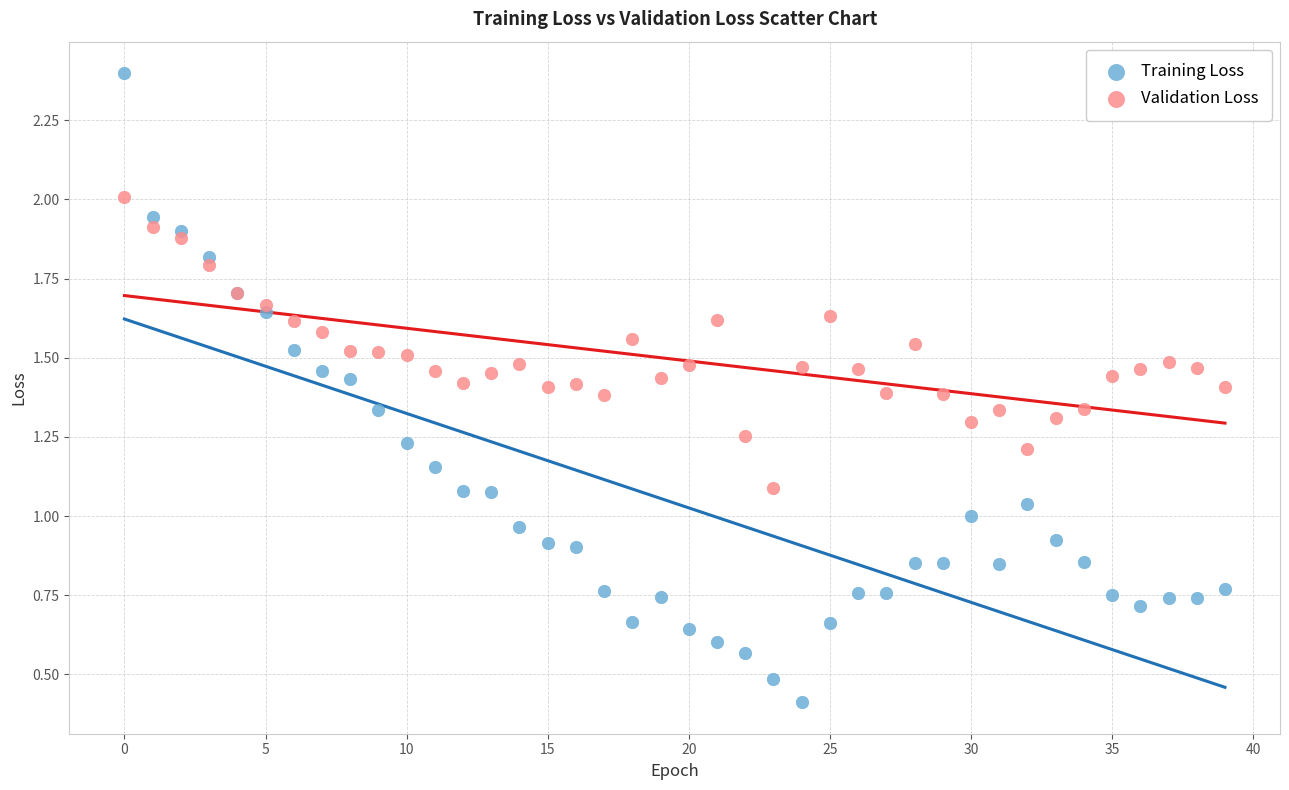

What are all the series names shown in the legend?

Training Loss, Validation Loss